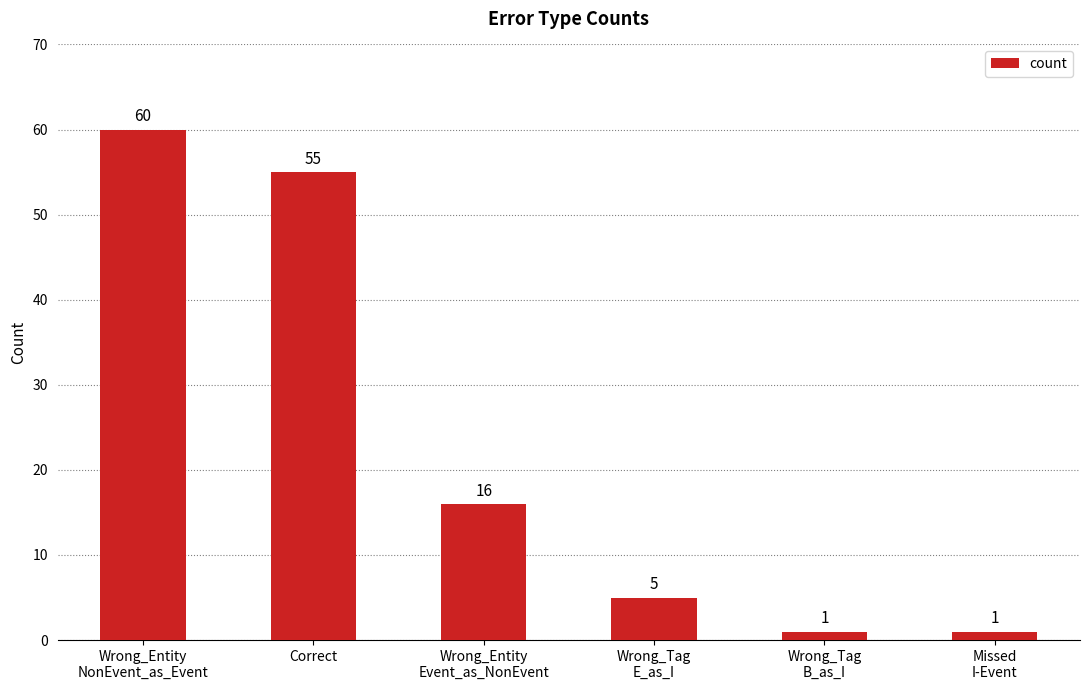

Which has a higher value, Wrong_Tag
E_as_I or Wrong_Entity
Event_as_NonEvent?

Wrong_Entity
Event_as_NonEvent